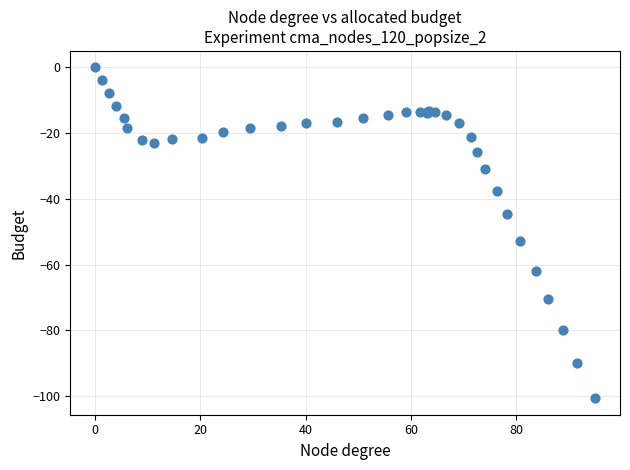

What Y value in the scatter plot is closest to -50?

-52.9